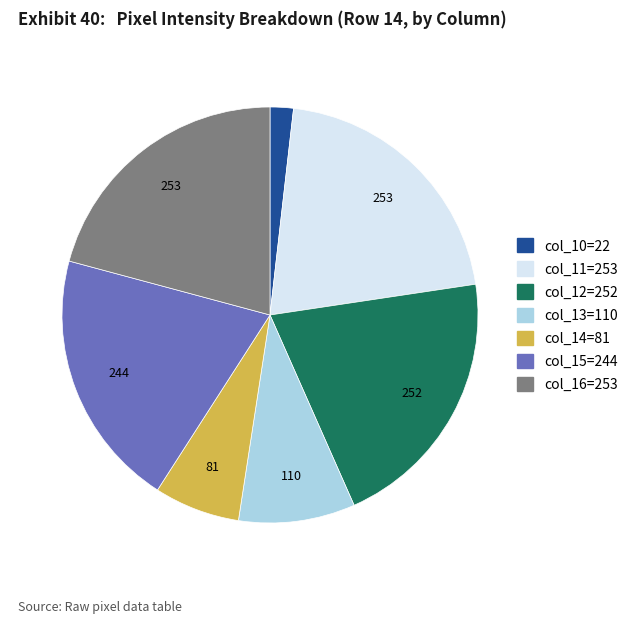

Does col_10=22 account for over 50% of the chart?

No